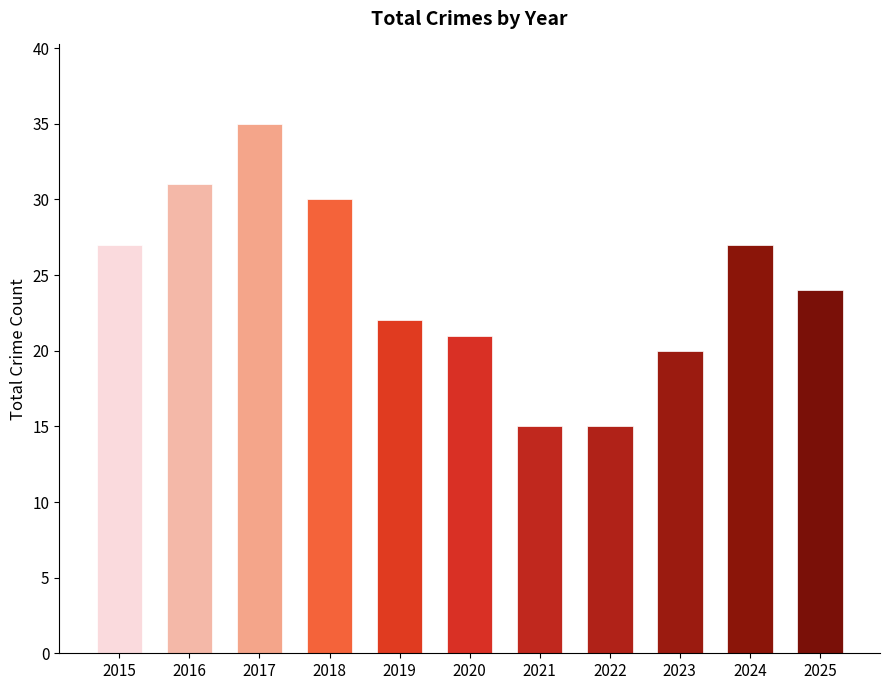

What is the change in value from 2017 to 2021?

-20